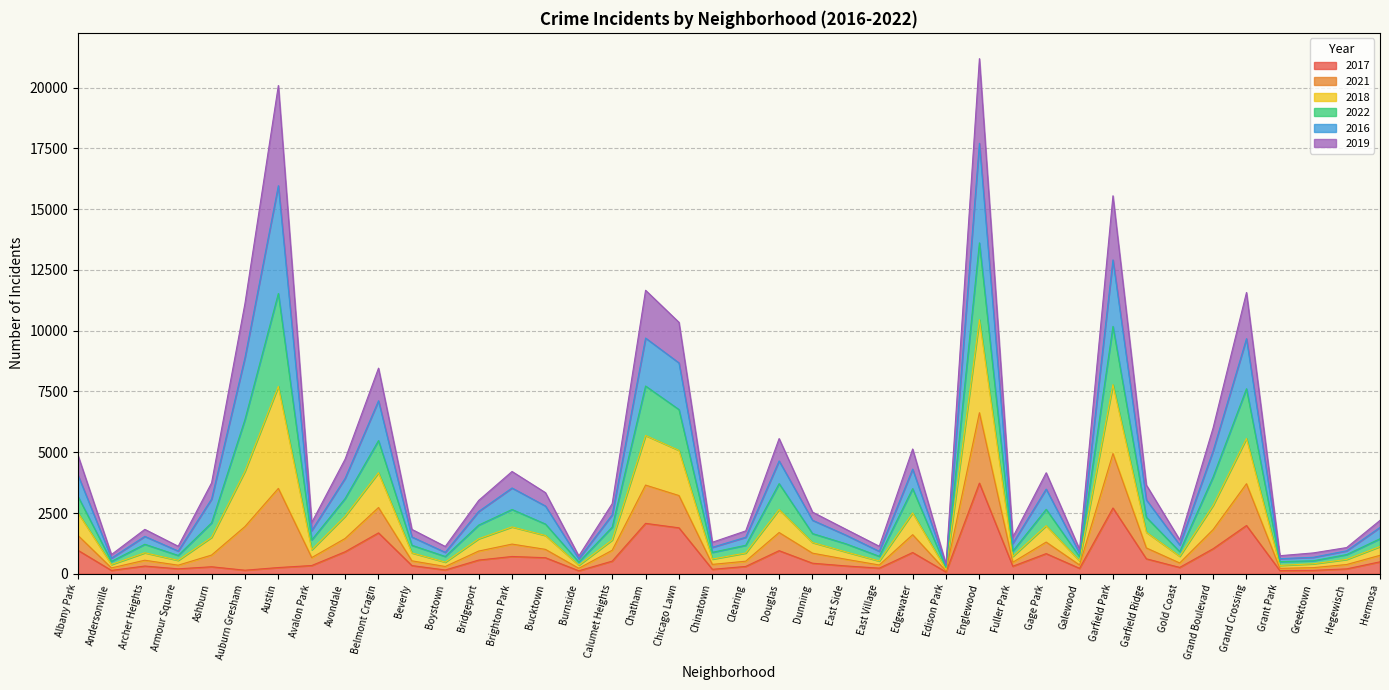

Which series changed the most between Armour Square and Chinatown?

2021